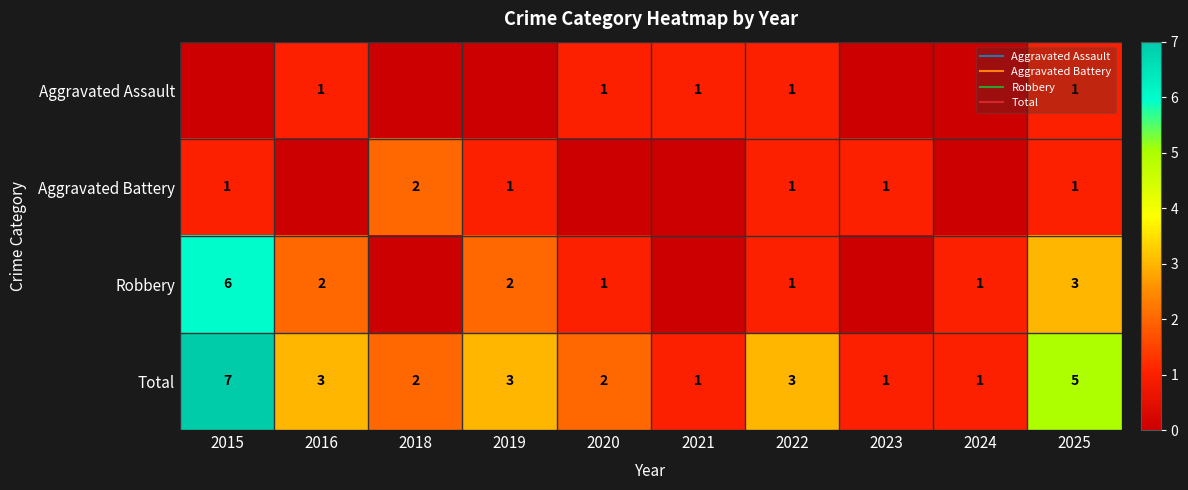

The Aggravated Battery series shows -1 at 2016. True or false?

False